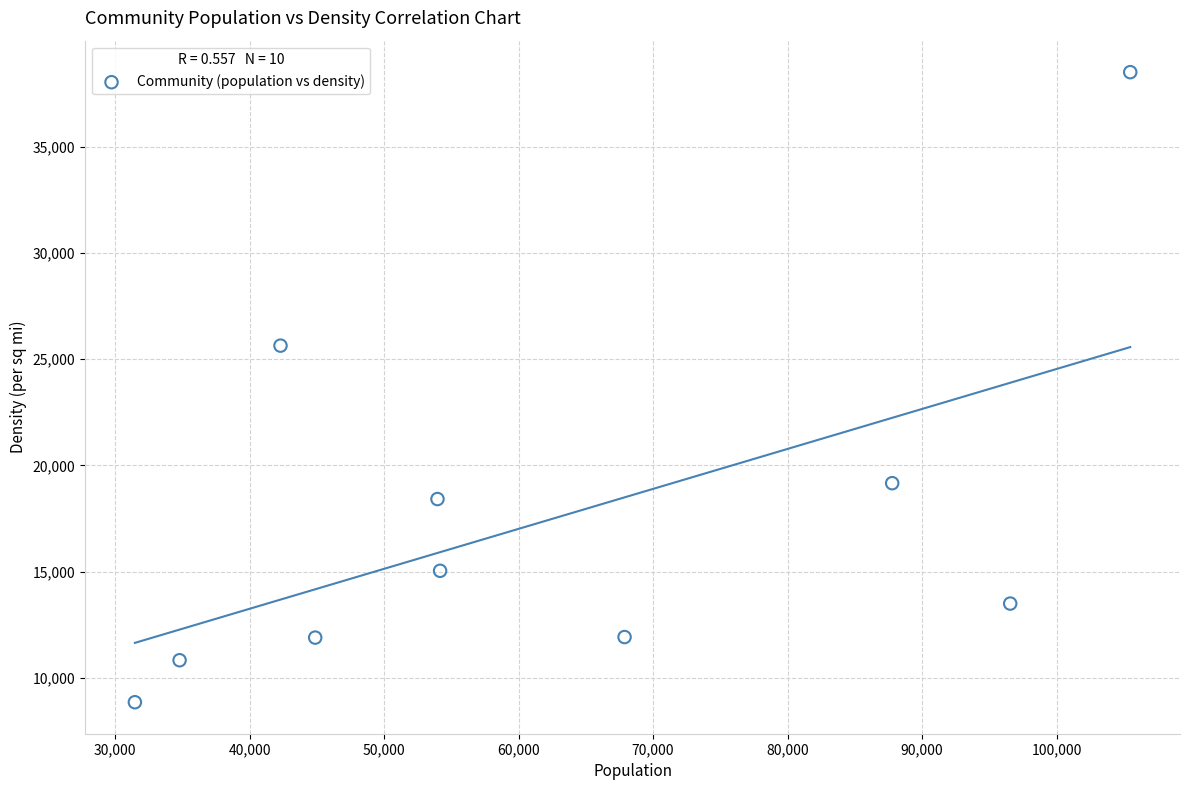

What is the range of X values (max minus min)?

74010.0